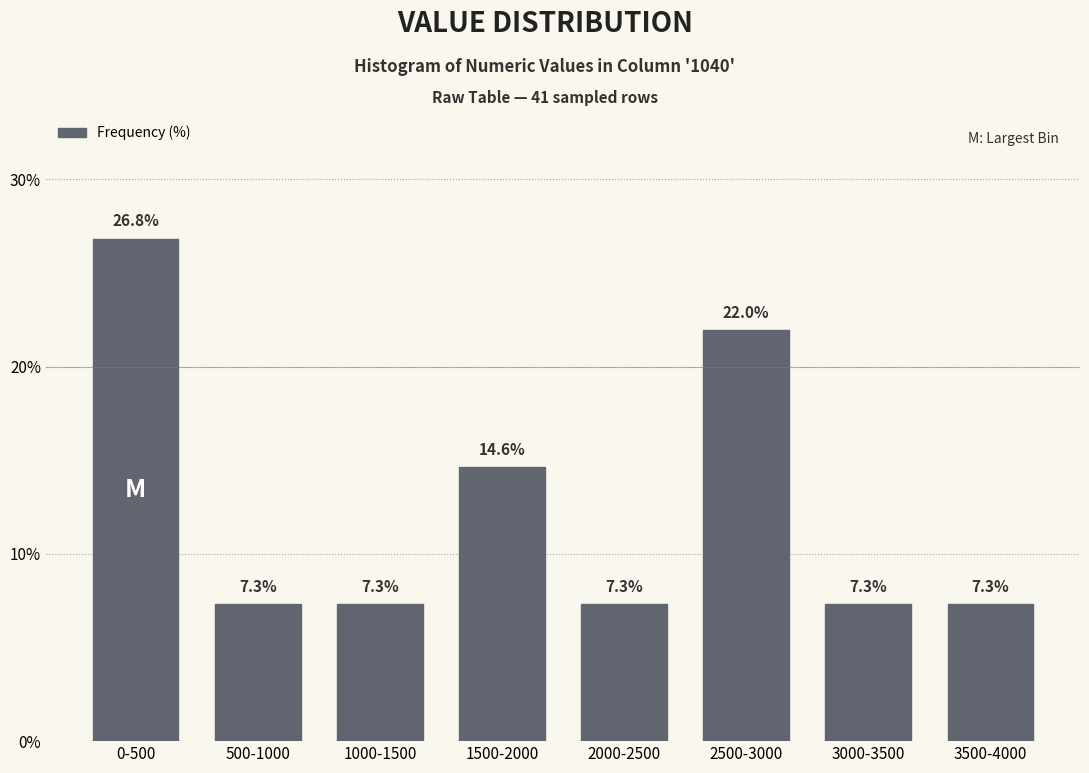

Reading left to right, what are all the values shown in this chart?

26.8	7.3	7.3	14.6	7.3	22.0	7.3	7.3